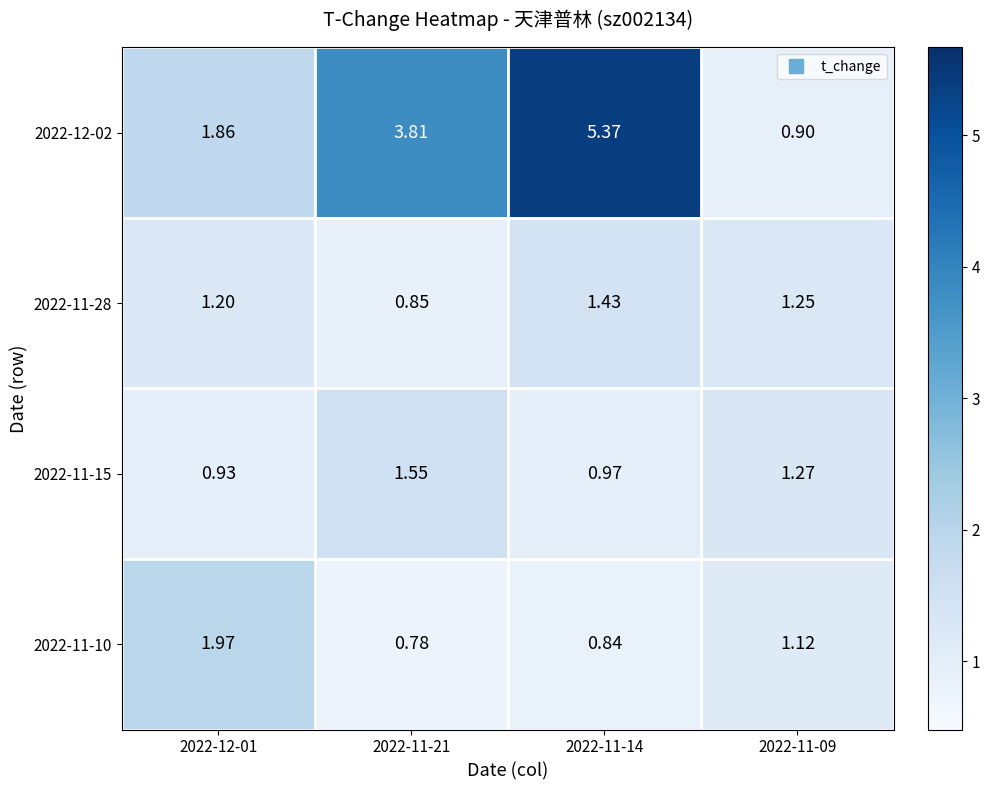

Which series has the widest spread of values?

2022-12-02